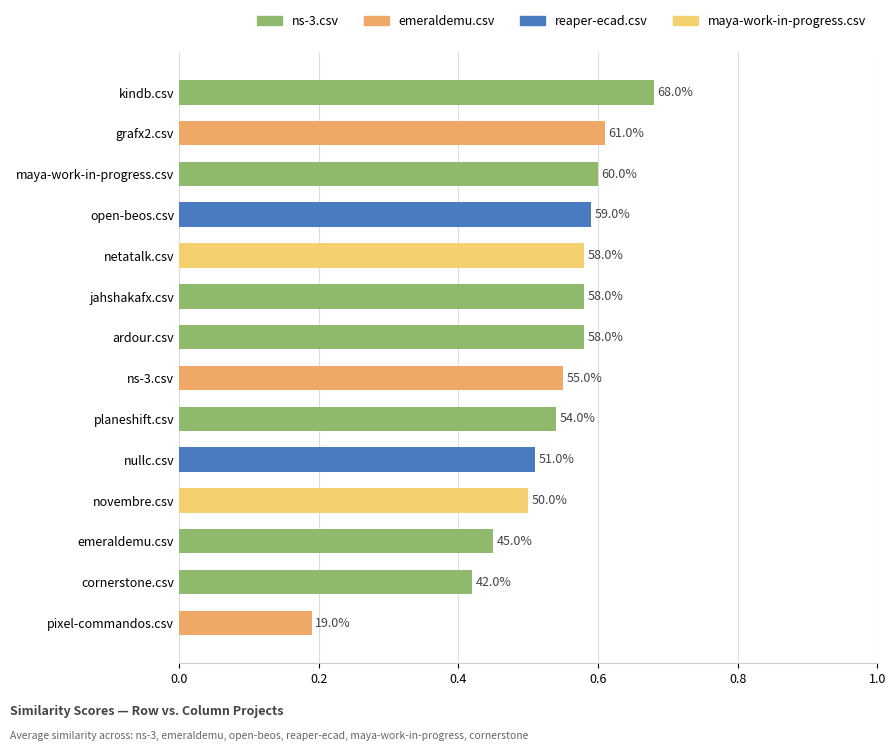

Are the bars horizontal?

Yes